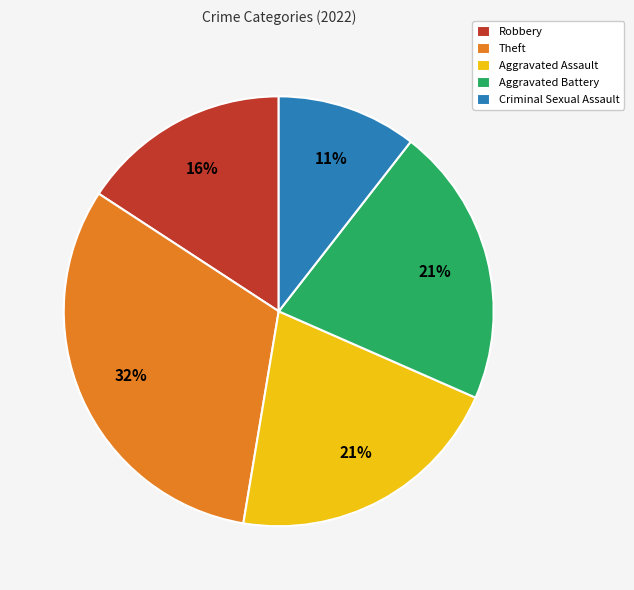

Count the number of slices in the pie.

5